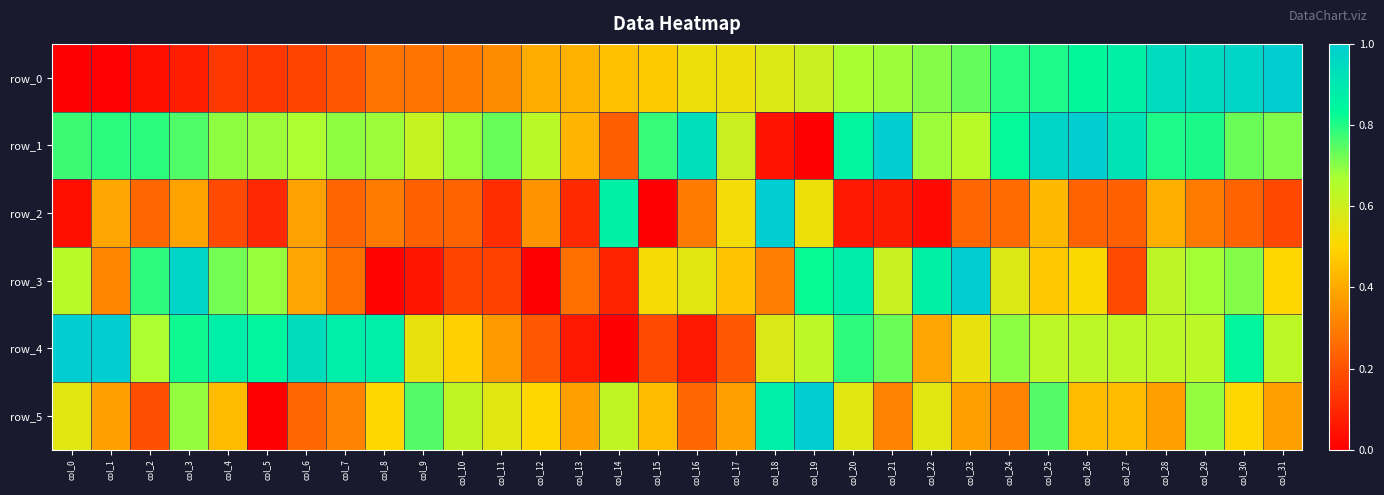

Is it true that row_4 equals 0.5 at col_14?

False